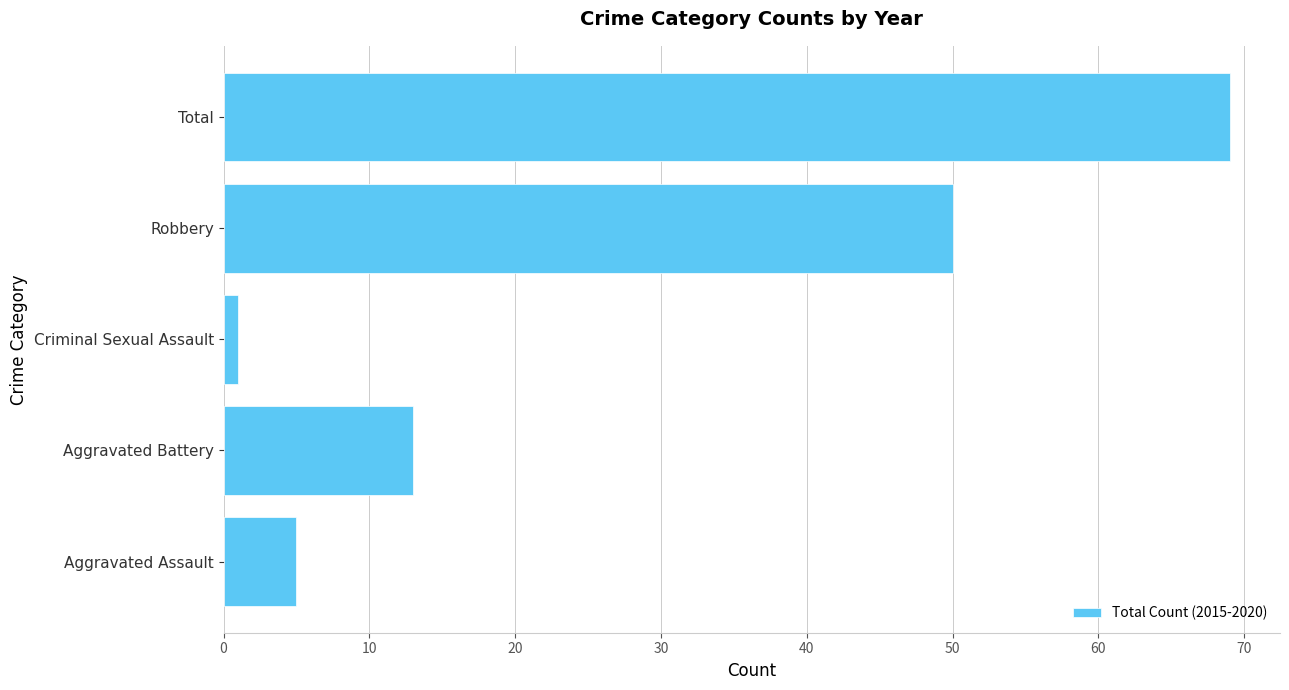

How many categories are shown in the chart?

5